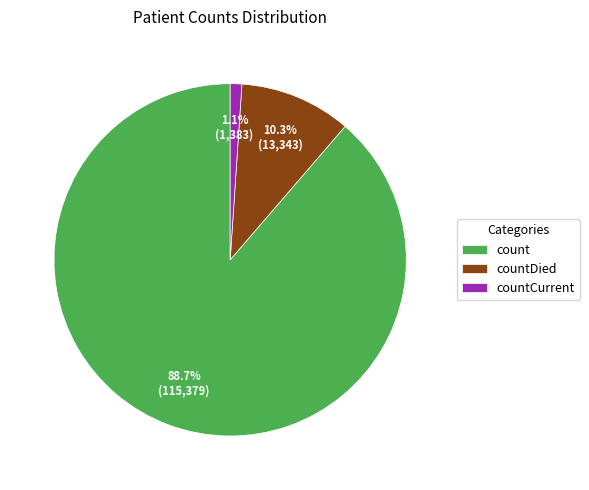

Count the number of slices in the pie.

3